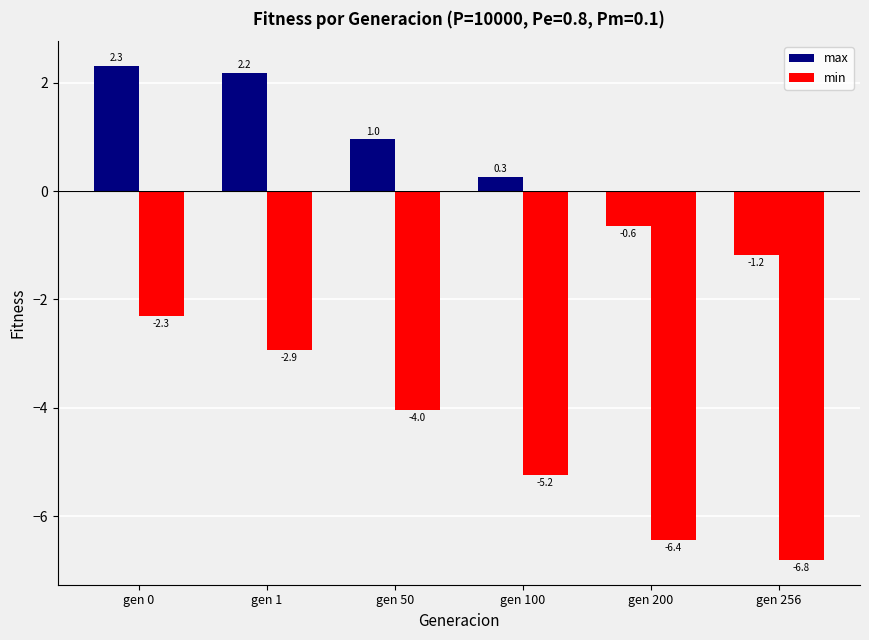

How many bars are there in each group?

2